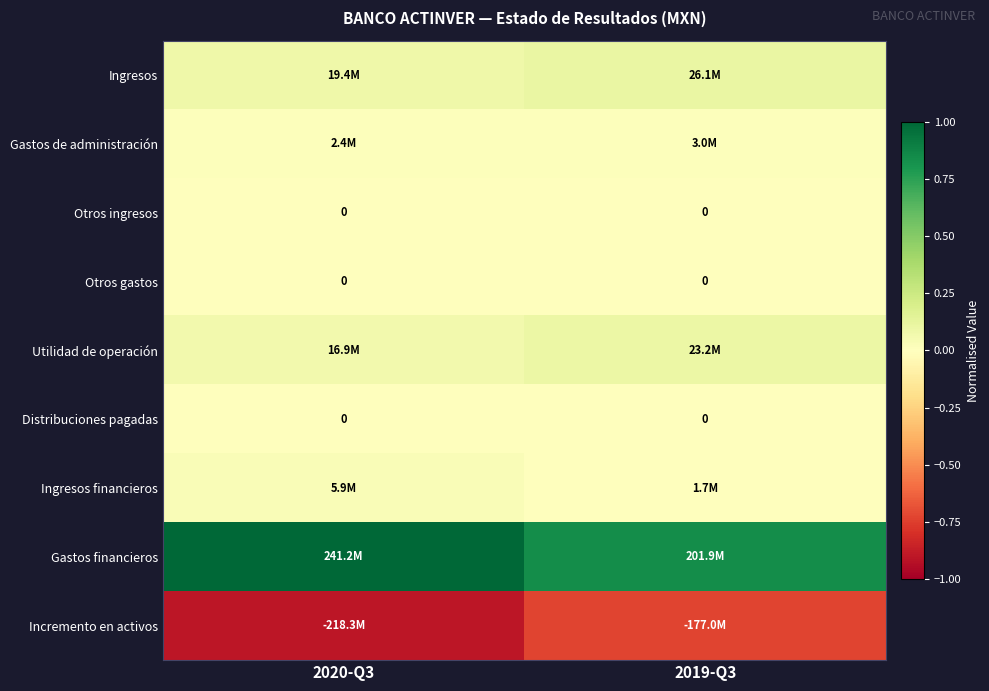

At which label does Otros gastos reach its minimum?

2020-Q3